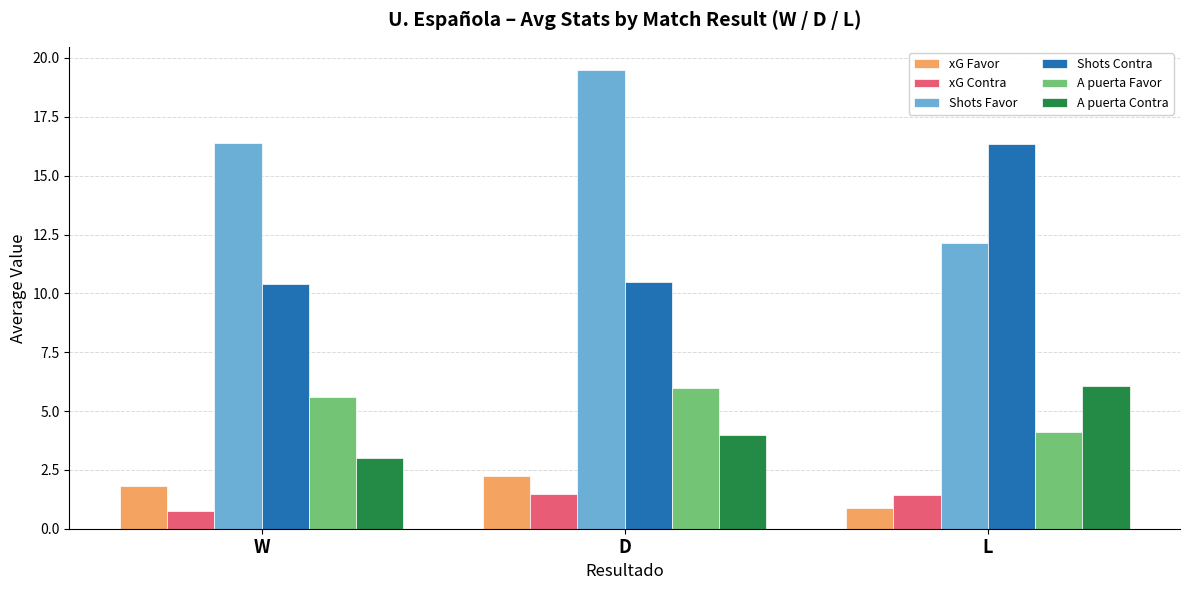

Read the Shots Contra value at W.

10.4